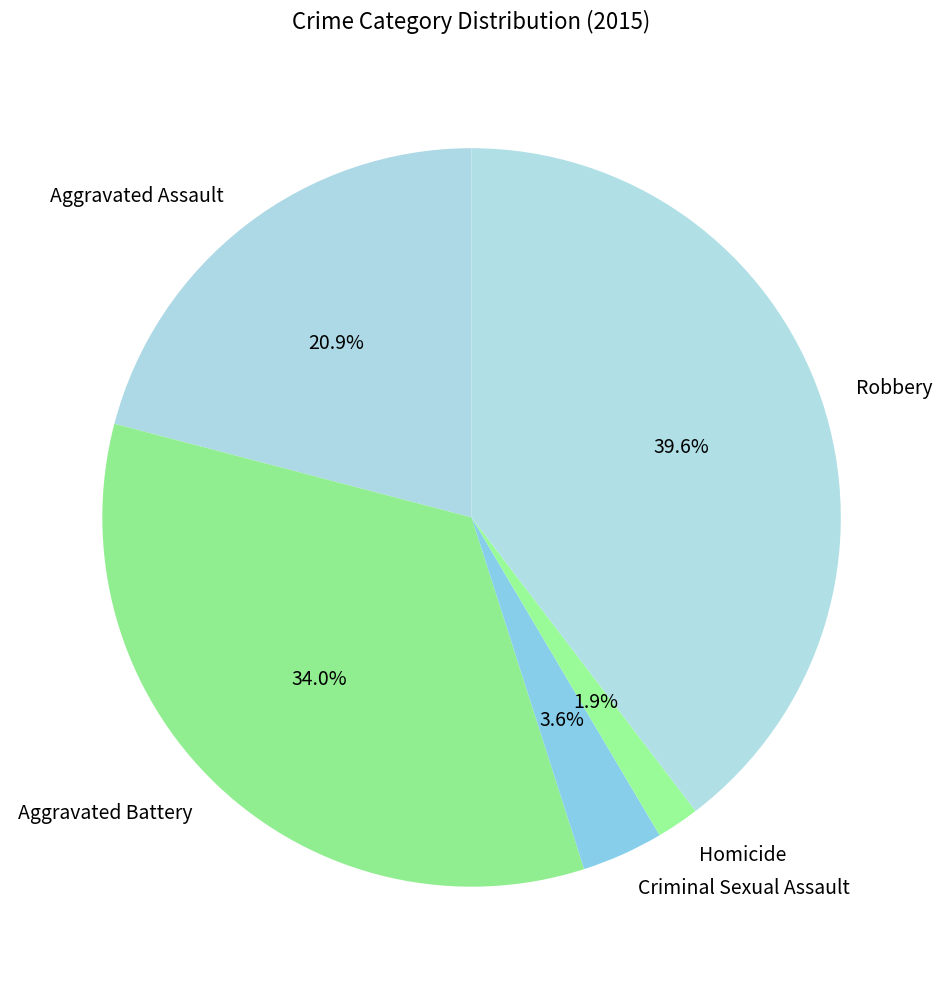

What percentage is the Robbery slice, to the nearest percent?

40%